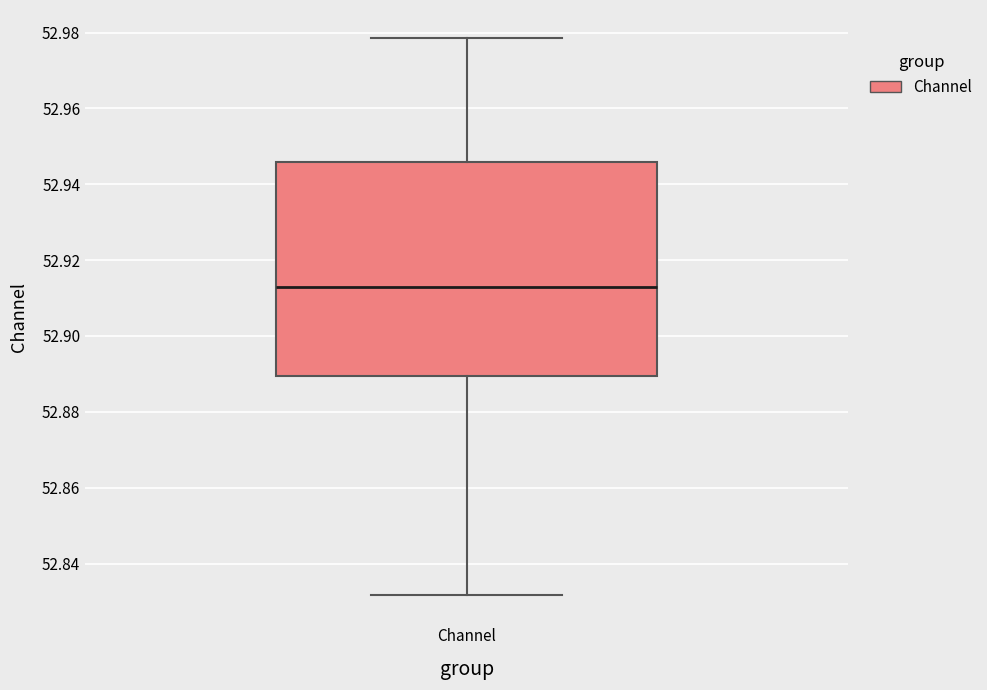

Read this box plot against the y-axis: the position of the median line, the range covered by the box, and the ends of both whiskers. The values are not printed on the chart, so give them approximately, as read against the axis.

median 52.912, box 52.890 to 52.946, whiskers 52.832 to 52.978